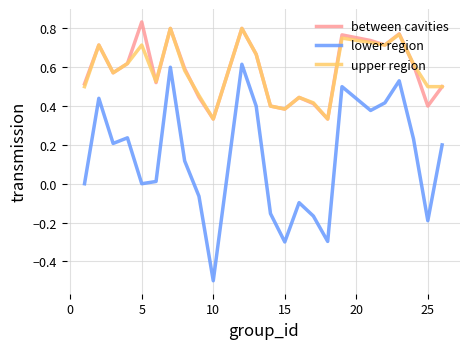

Which series has the largest range (max minus min)?

lower region